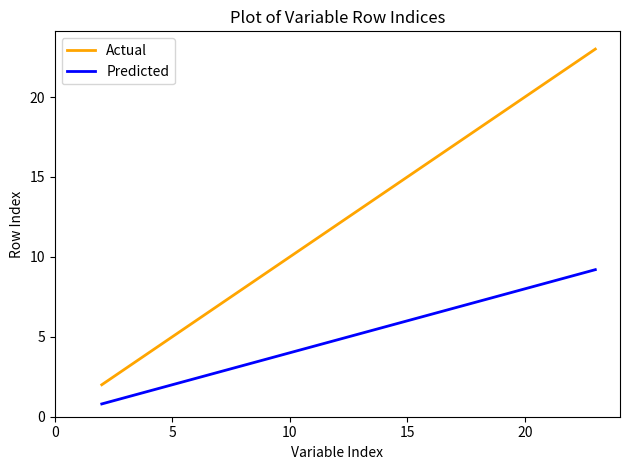

List the series in order of their overall mean, lowest first.

Predicted, Actual